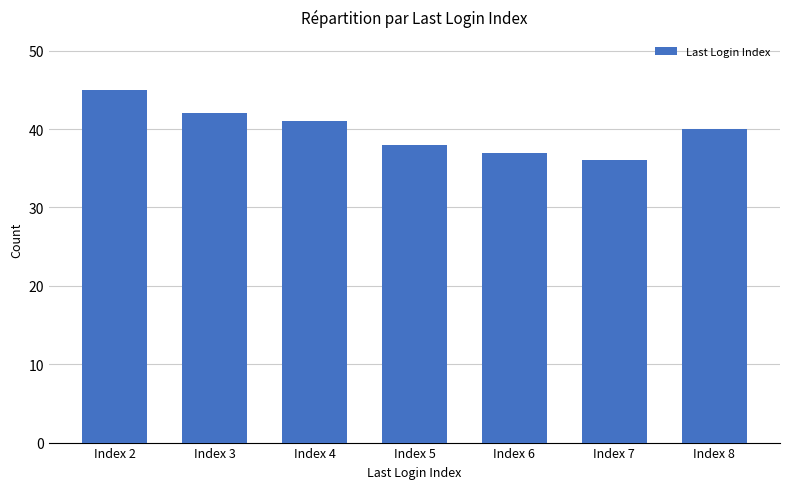

The chart shows a value of 41 at Index 4. True or false?

True